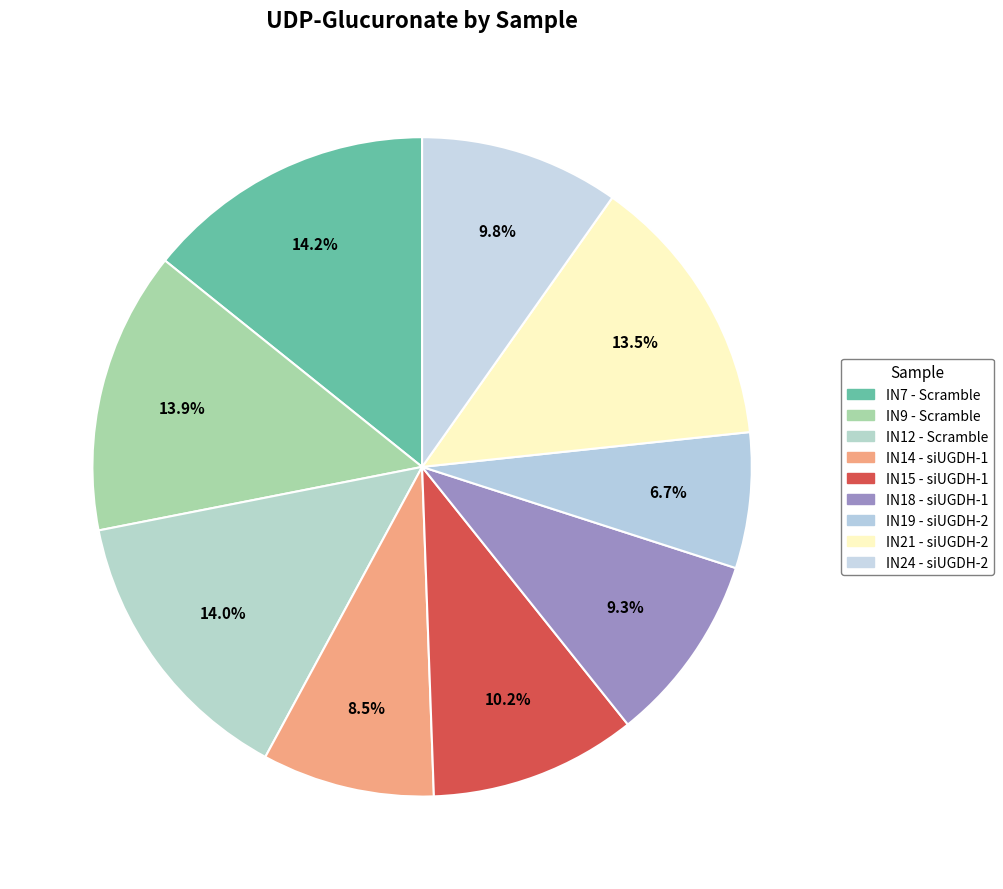

Count the number of slices in the pie.

9